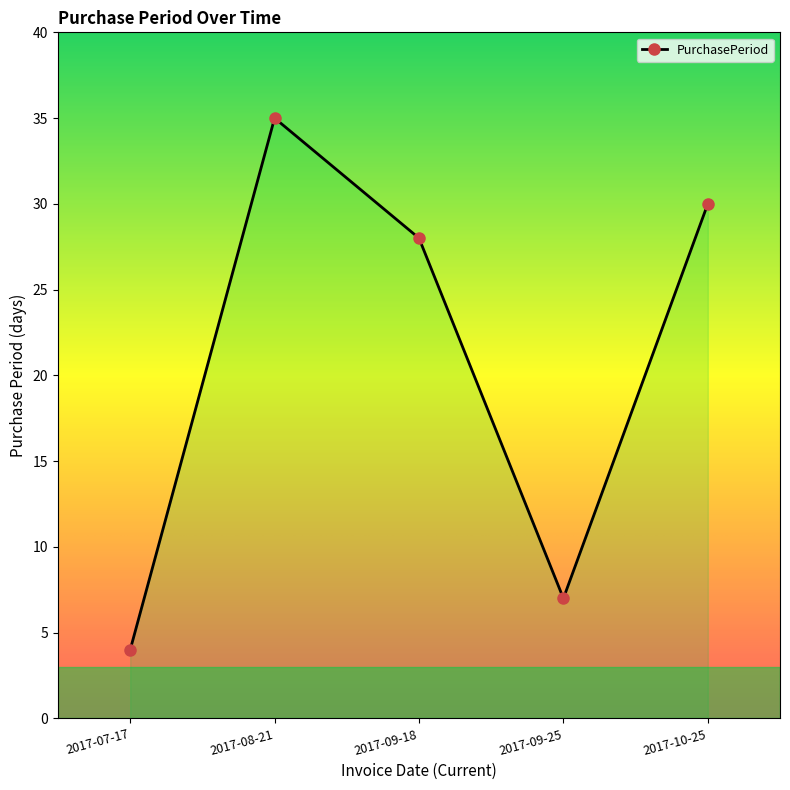

Does the chart display data point markers on the line(s)?

Yes